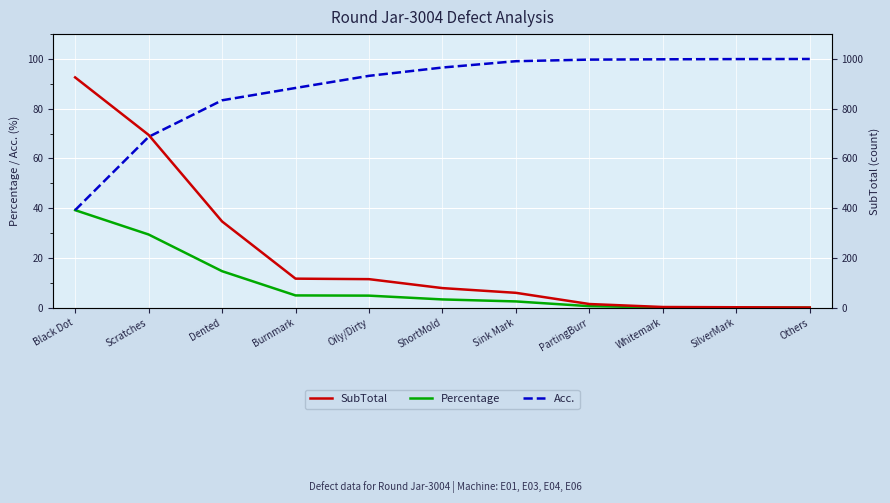

What position from the left is Oily/Dirty?

5